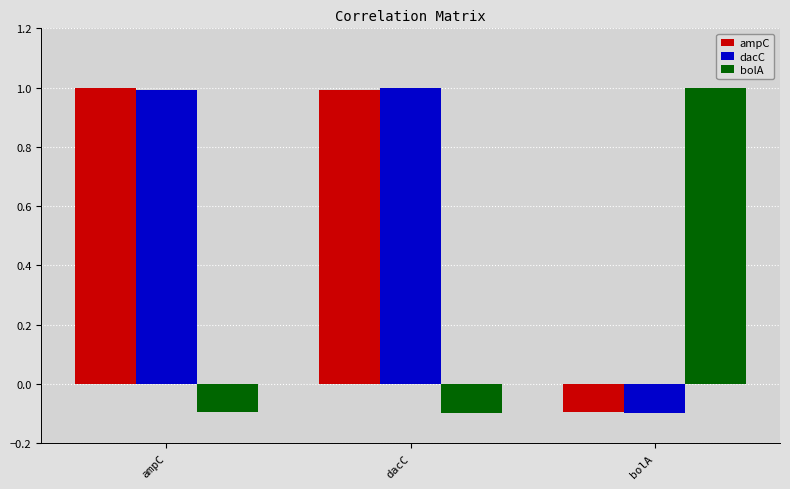

Reading left to right, extract all data points from this chart.

ampC: ampC=1.0	dacC=1.0	bolA=-0.1
dacC: ampC=1.0	dacC=1.0	bolA=-0.1
bolA: ampC=-0.1	dacC=-0.1	bolA=1.0